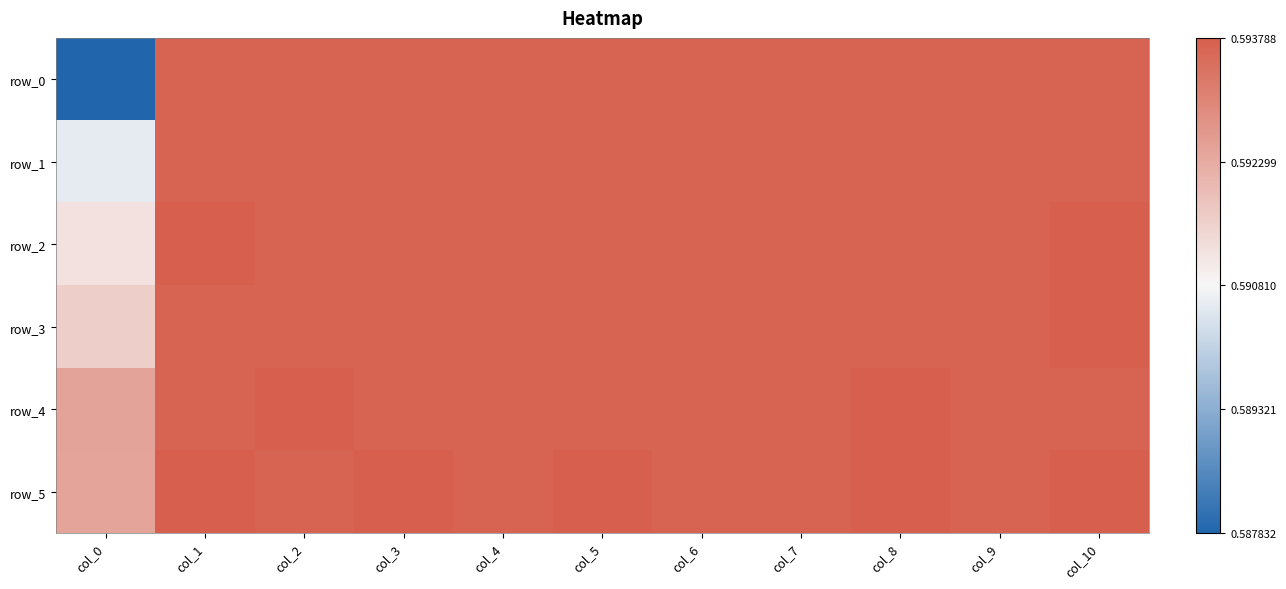

Which series has the widest spread of values?

row_0